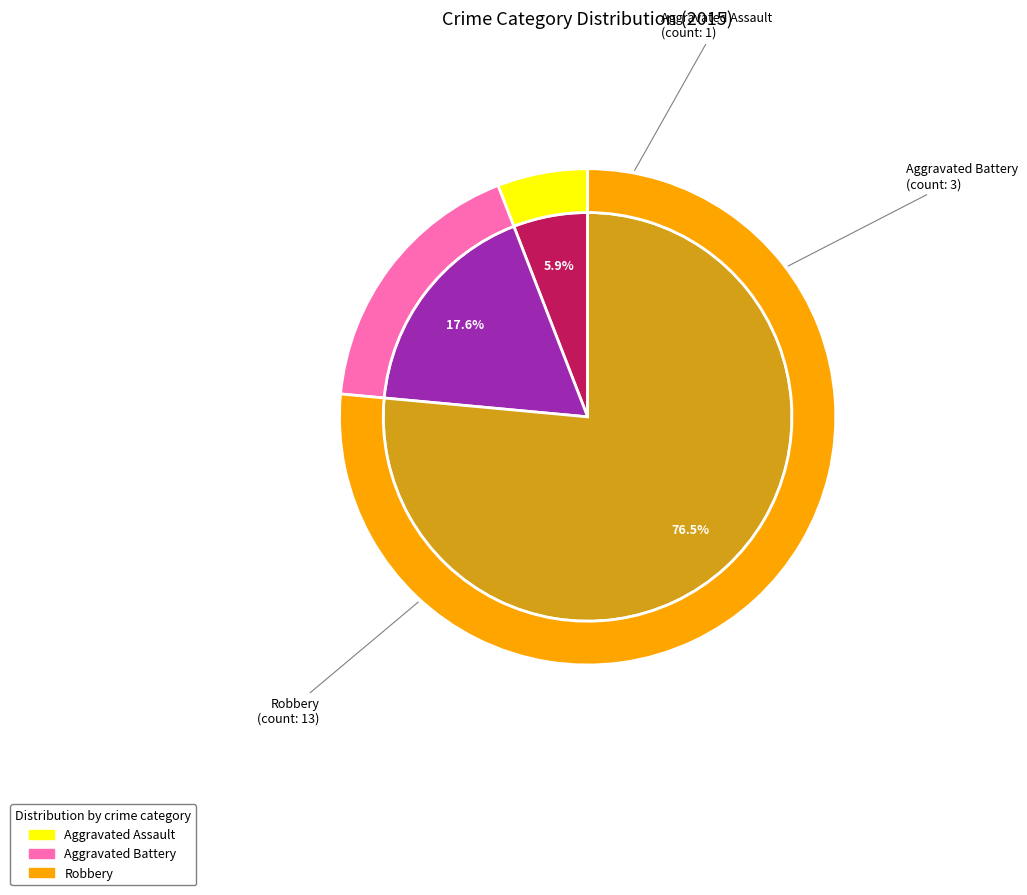

True or false: Robbery accounts for 62% of the total.

False